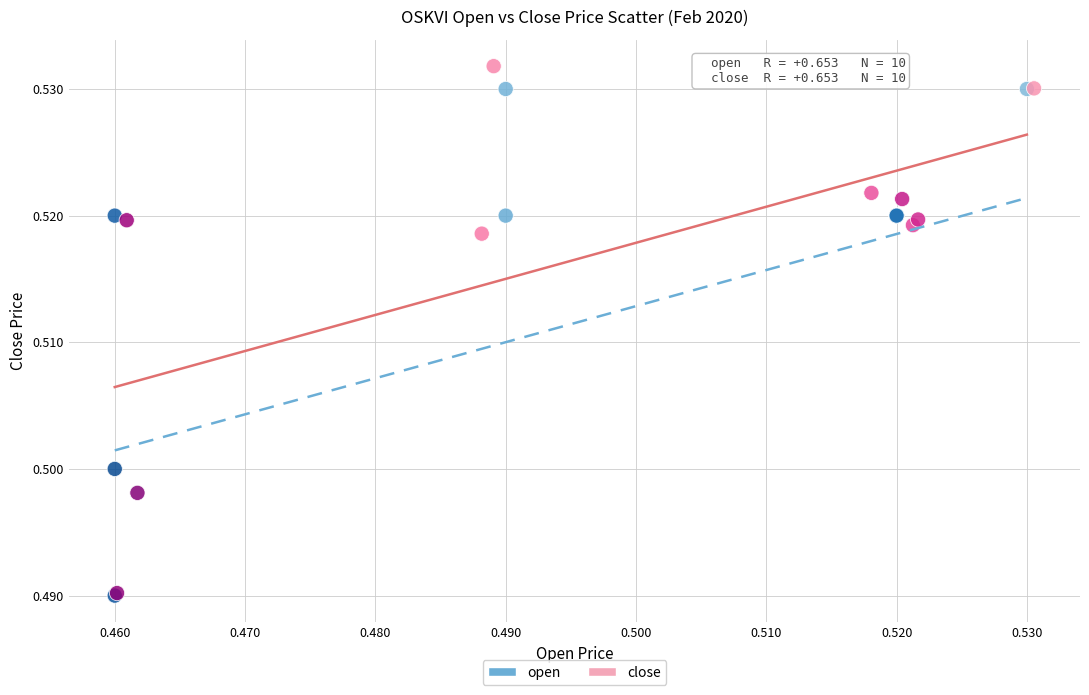

What are all the series names shown in the legend?

open, close